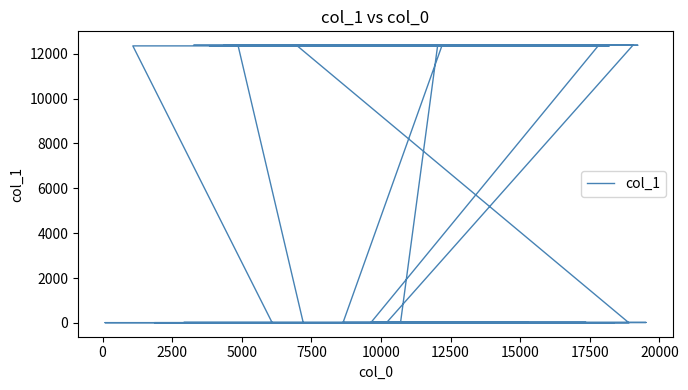

Is this an area chart (filled region under the line)?

No